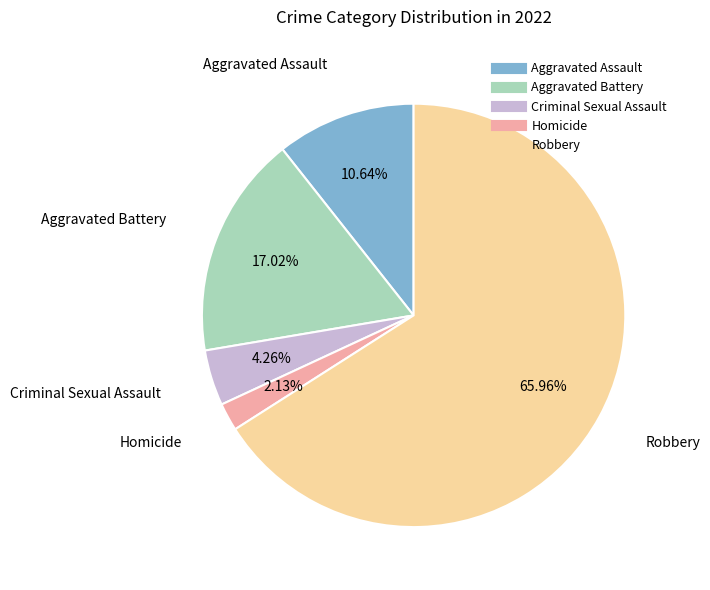

To the nearest percent, what is the difference between the largest and smallest slice percentages?

64%